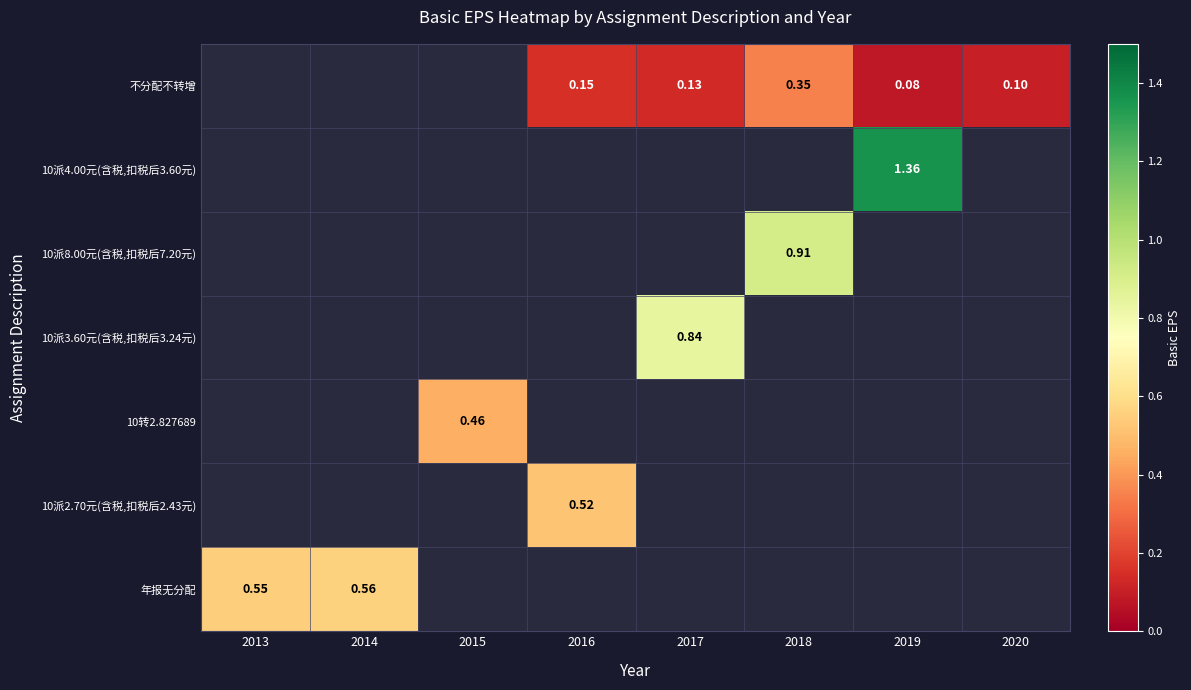

Rank the series at 2013 from lowest to highest value.

不分配不转增, 10派4.00元(含税,扣税后3.60元), 10派8.00元(含税,扣税后7.20元), 10派3.60元(含税,扣税后3.24元), 10转2.827689, 10派2.70元(含税,扣税后2.43元), 年报无分配